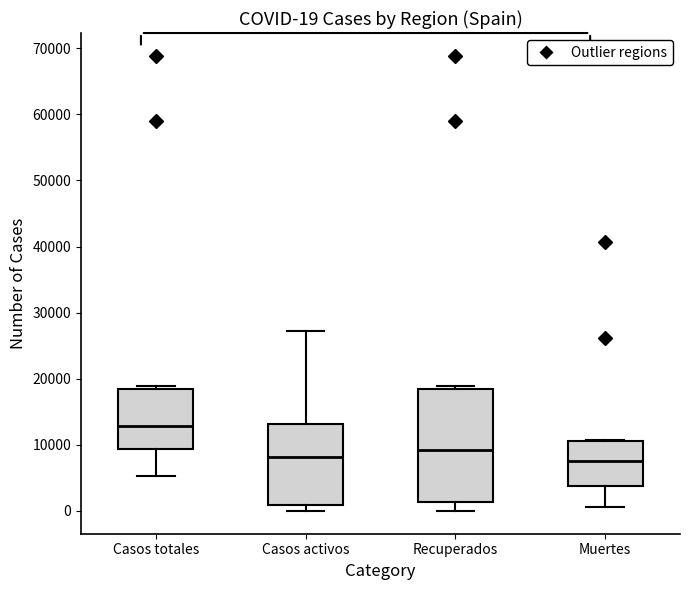

Which box is the tallest, from its lower edge to its upper edge?

Recuperados